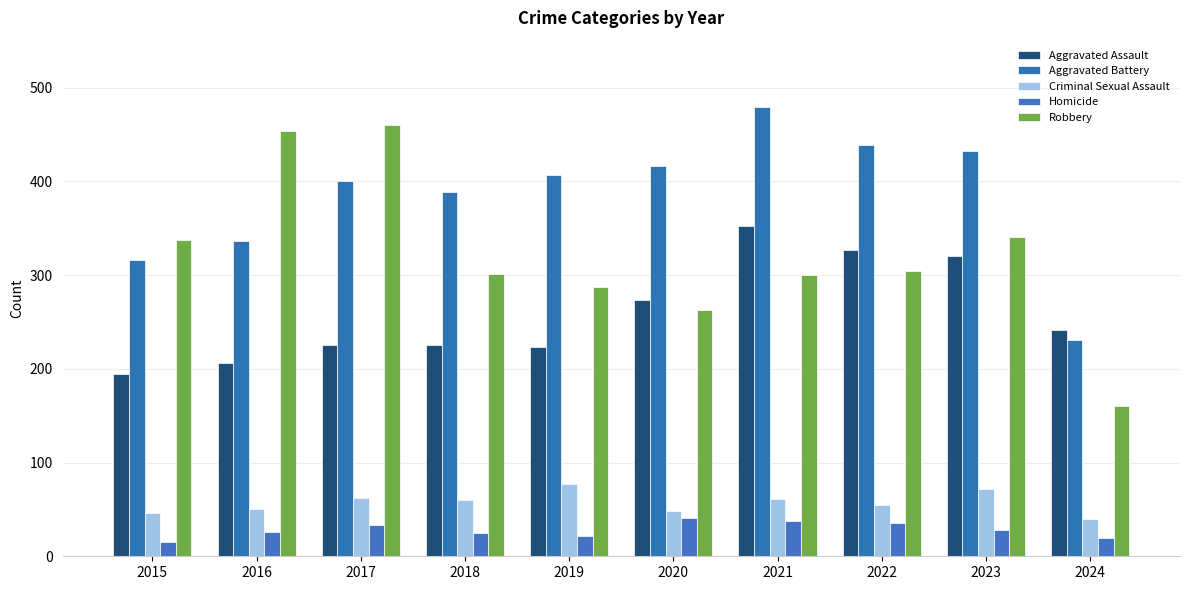

What is the approximate value of Robbery at 2017, to the nearest 5?

460